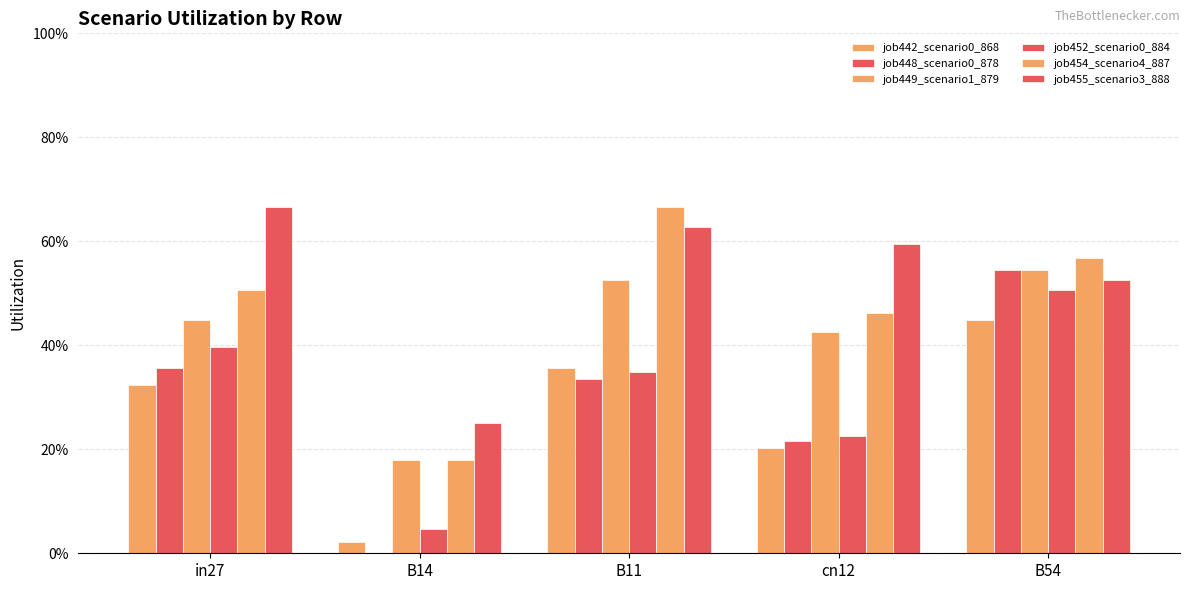

What is the difference between the maximum and minimum values in the job442_scenario0_868 series?

0.4